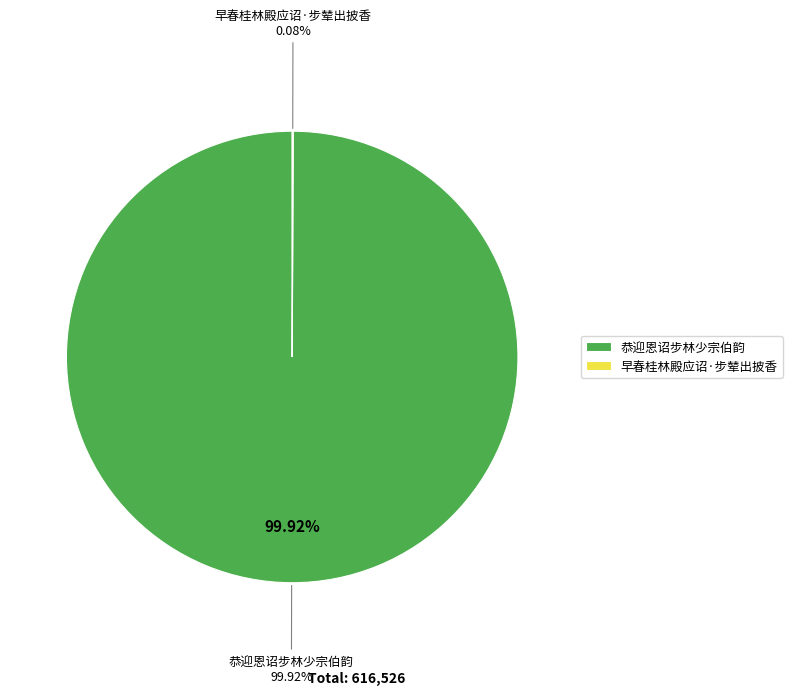

To the nearest percent, what portion does 恭迎恩诏步林少宗伯韵 represent?

100%